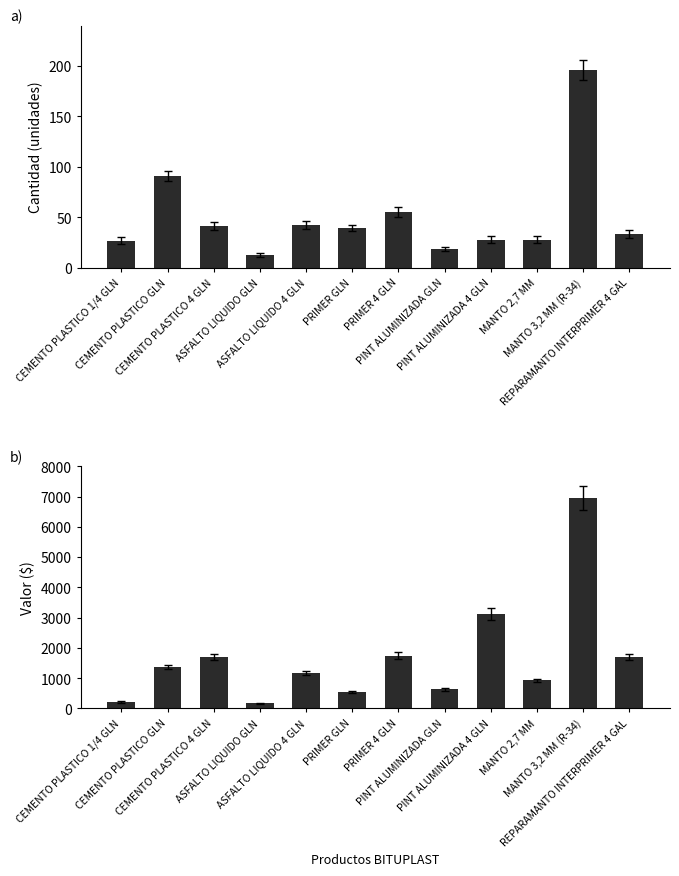

Does the chart contain stacked bars?

No